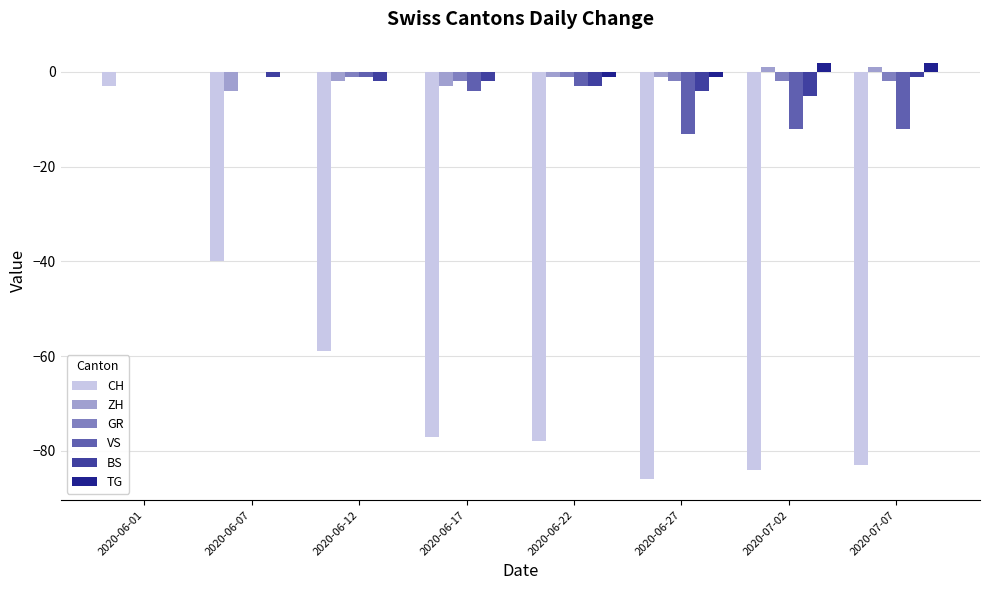

What is the sum of all CH values?

-510